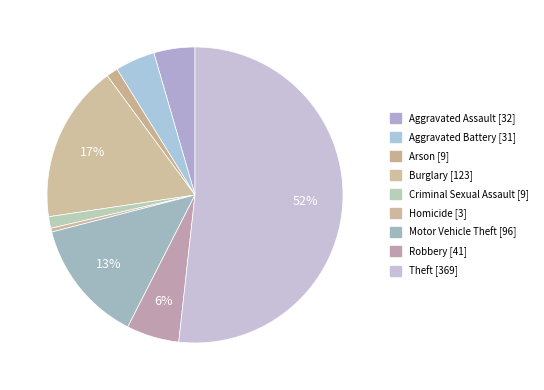

True or false: Aggravated Battery accounts for 4% of the total.

True